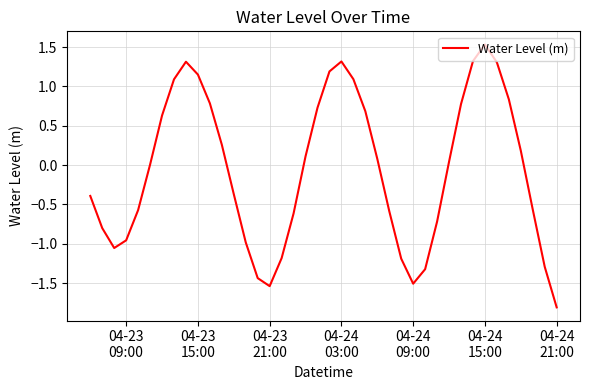

What is the maximum value shown in the chart?

1.5